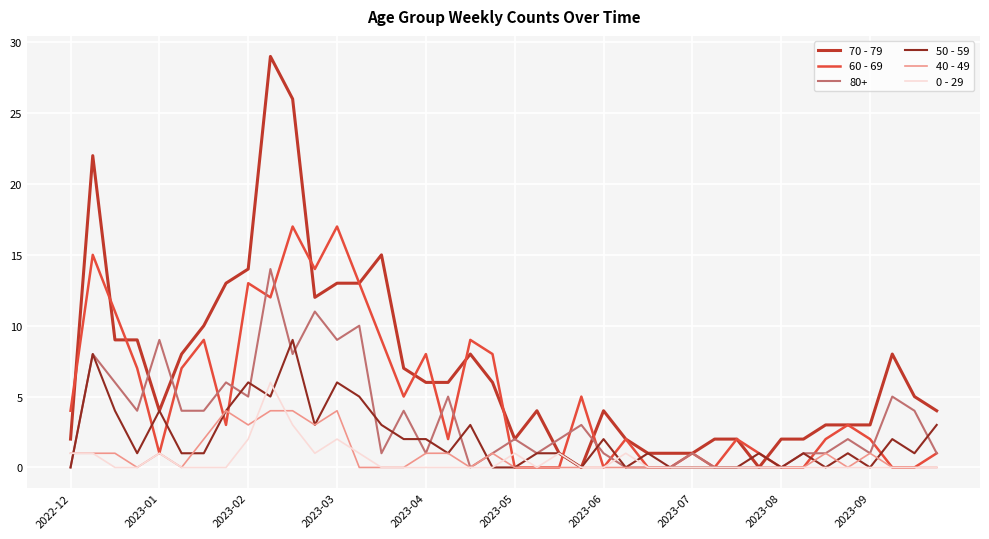

List the series in order of their peak value, lowest first.

40 - 49, 0 - 29, 50 - 59, 80+, 60 - 69, 70 - 79